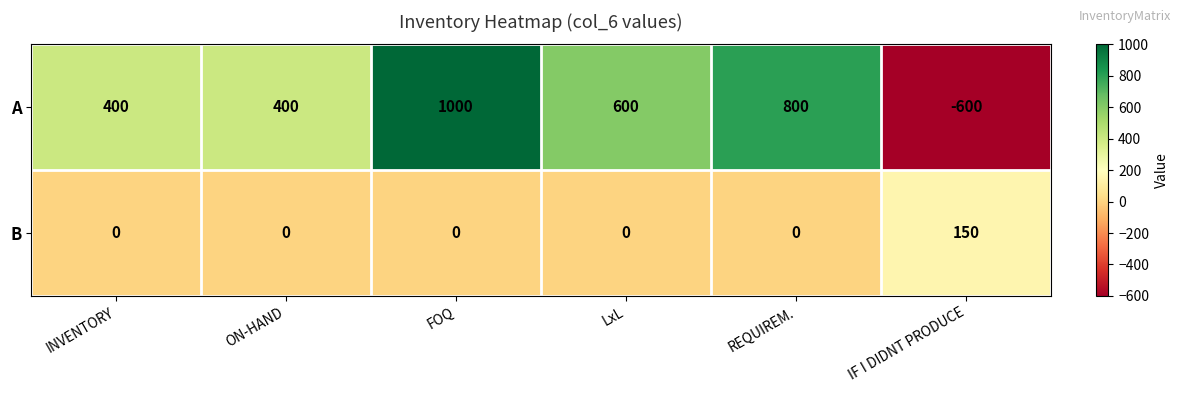

Reading right to left, transcribe all the data shown in this chart.

A: IF I DIDNT PRODUCE=-600	REQUIREM.=800	LxL=600	FOQ=1000	ON-HAND=400	INVENTORY=400
B: IF I DIDNT PRODUCE=150	REQUIREM.=0	LxL=0	FOQ=0	ON-HAND=0	INVENTORY=0